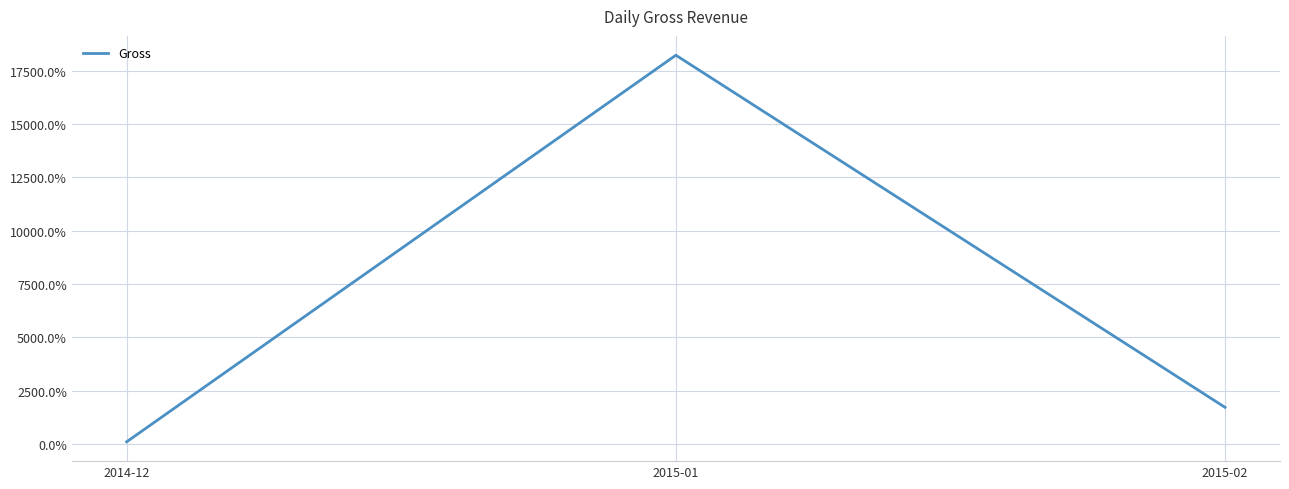

Where is the data nearest to the value 9159?

2015-02